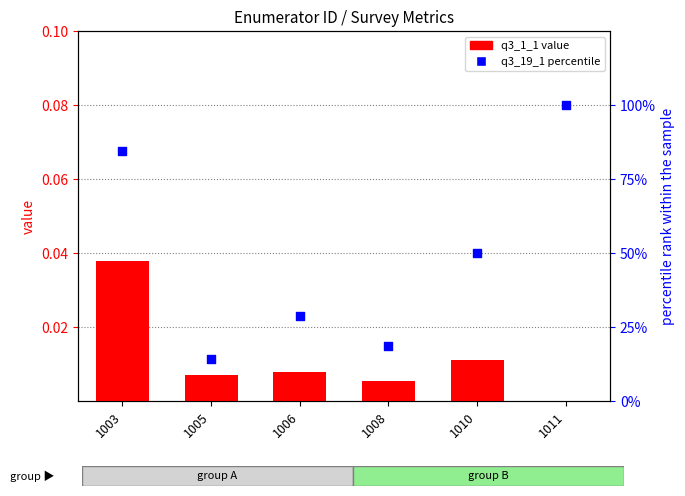

At which category is the sum across all series the highest?

1011